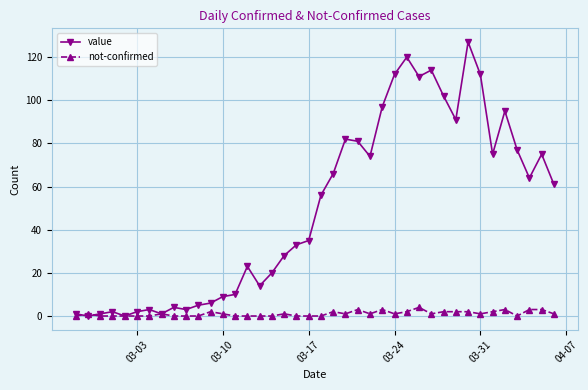

What is the value of the not-confirmed point at the 29th from the left?

4